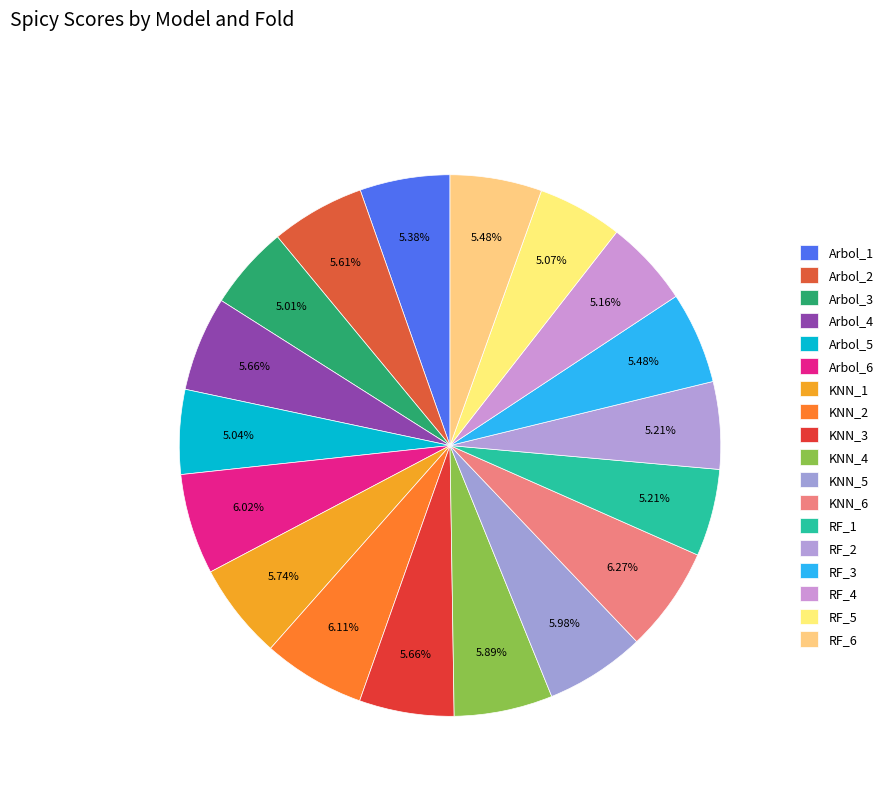

To the nearest percent, what percentage of the pie is Arbol_1?

5%